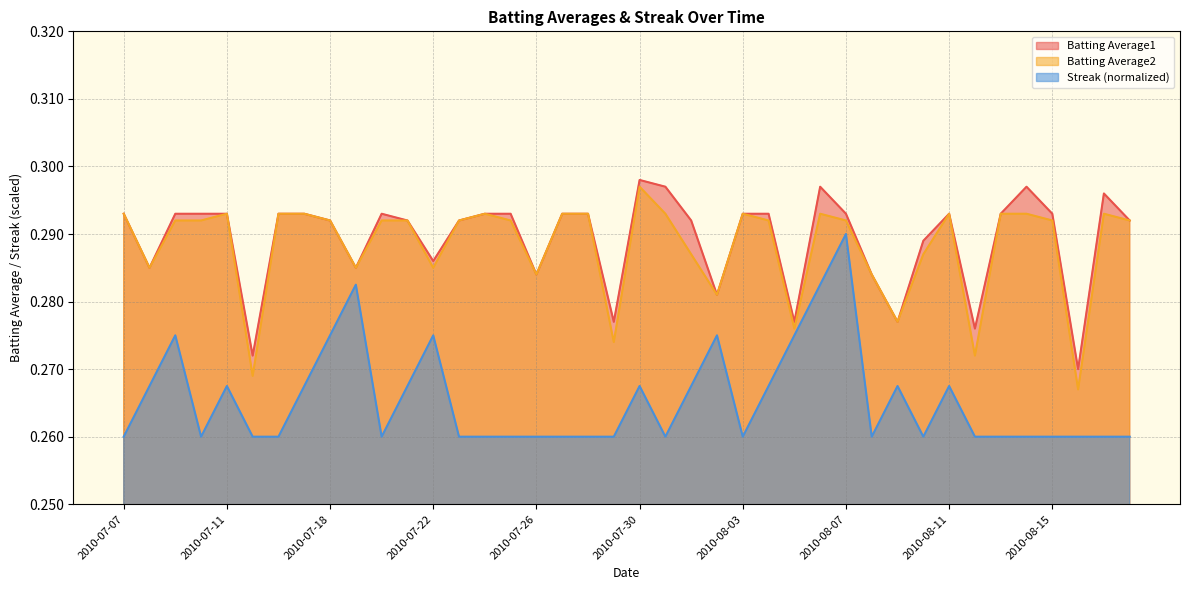

What is the lowest value of the Batting Average2 series?

0.3